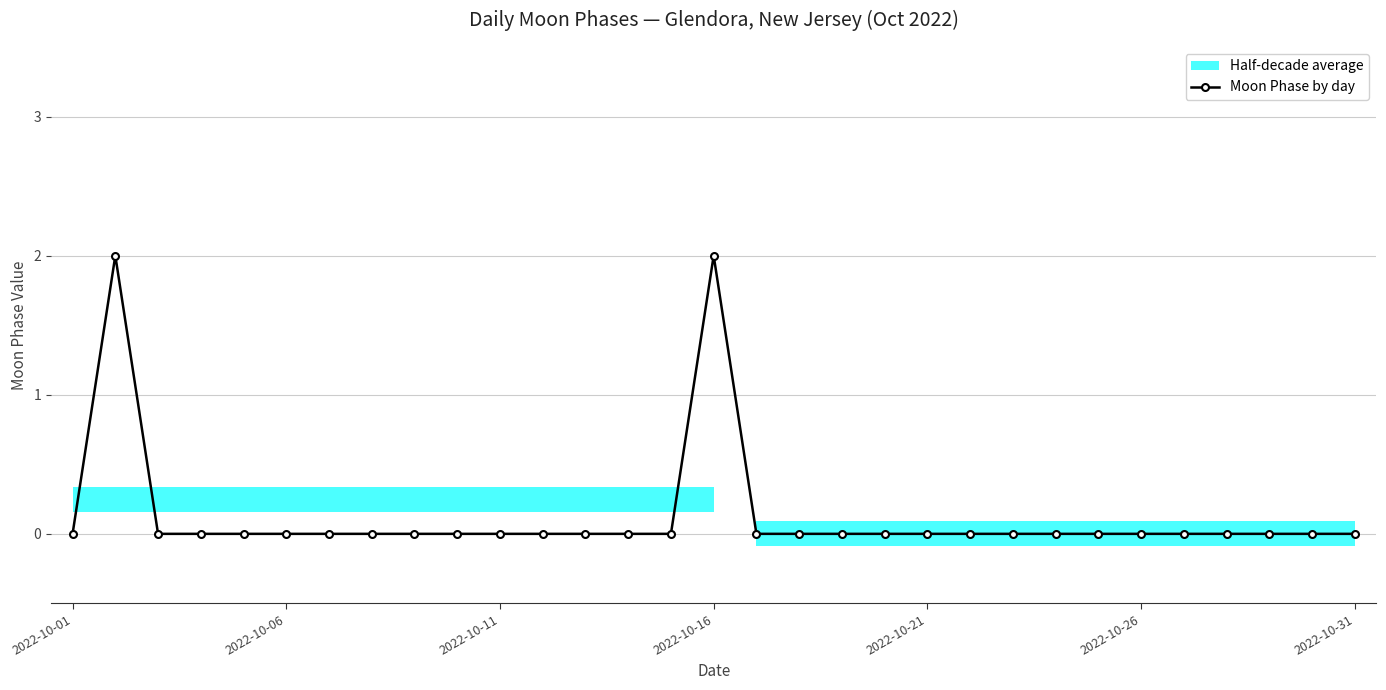

How many lines are shown in the chart?

1